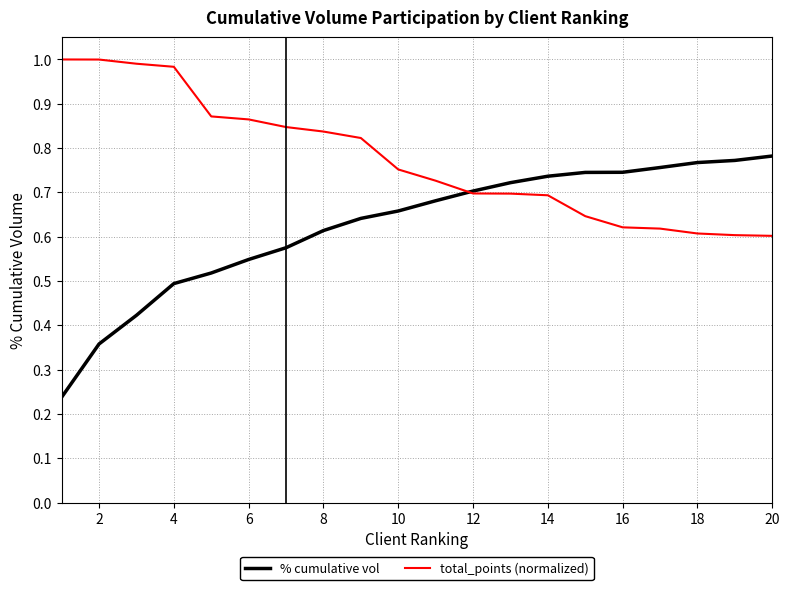

After their last crossing, which series has the higher values: total_points (normalized) or % cumulative vol?

% cumulative vol